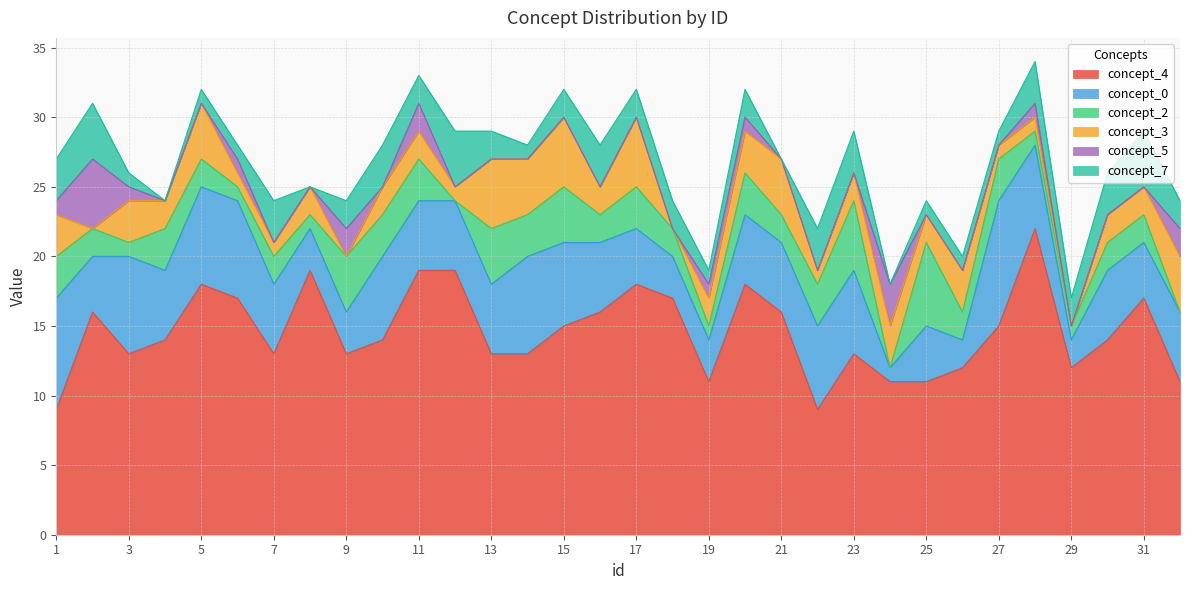

What is the total value across all series at 4?

24